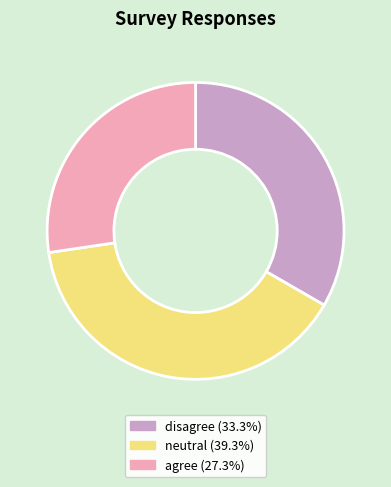

Approximately how many times larger is the value at disagree compared to neutral?

0.8